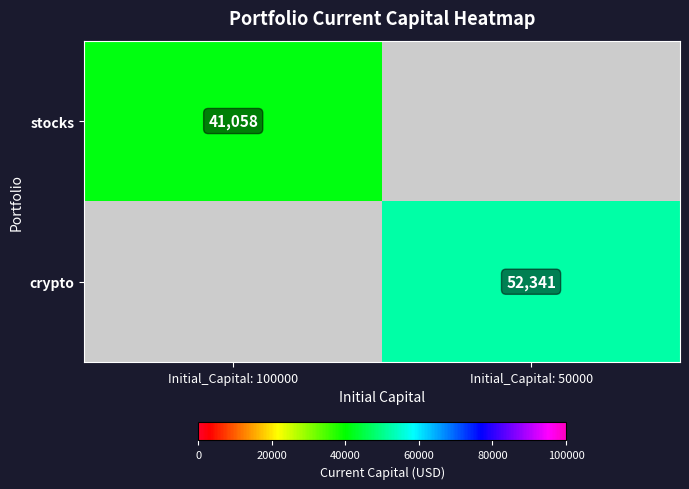

List the labels in order of crypto value, largest first.

Initial_Capital: 100000, Initial_Capital: 50000